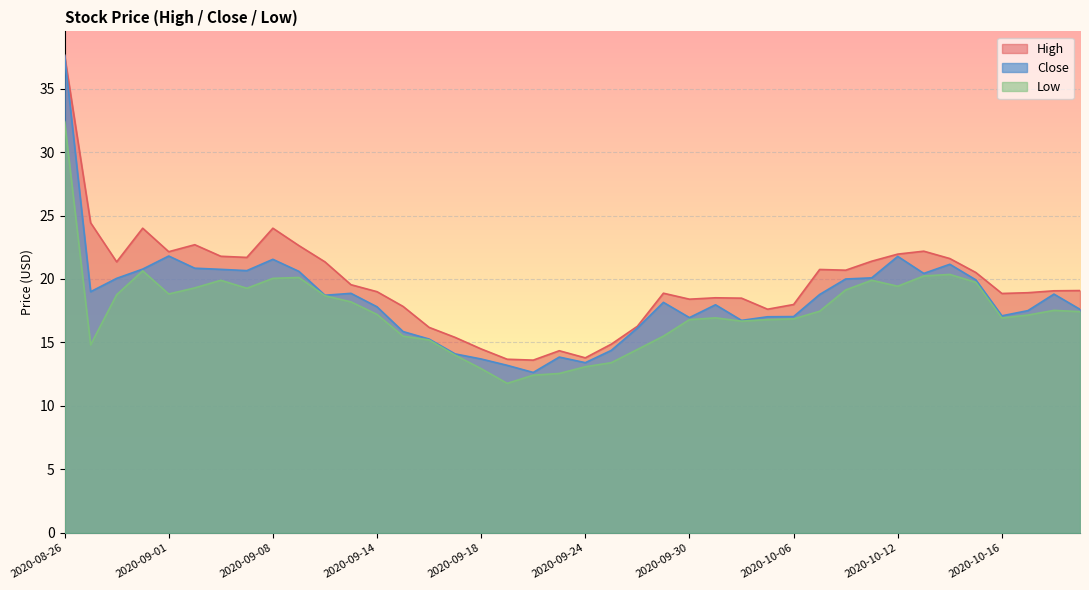

Which has a higher value, 2020-10-12 or 2020-08-27?

2020-08-27